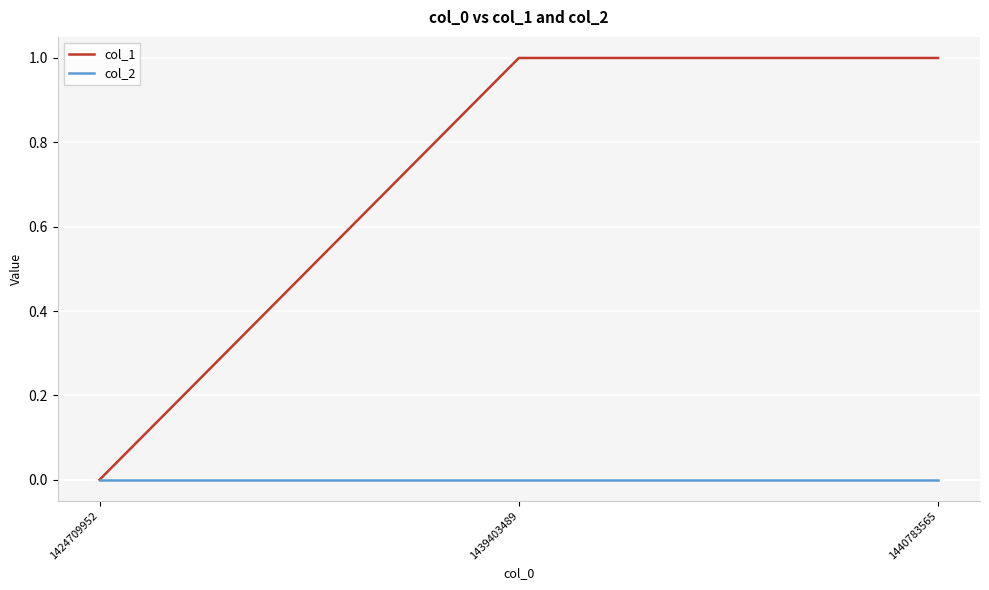

Which series changed the most between 1424709952 and 1440783565?

col_1